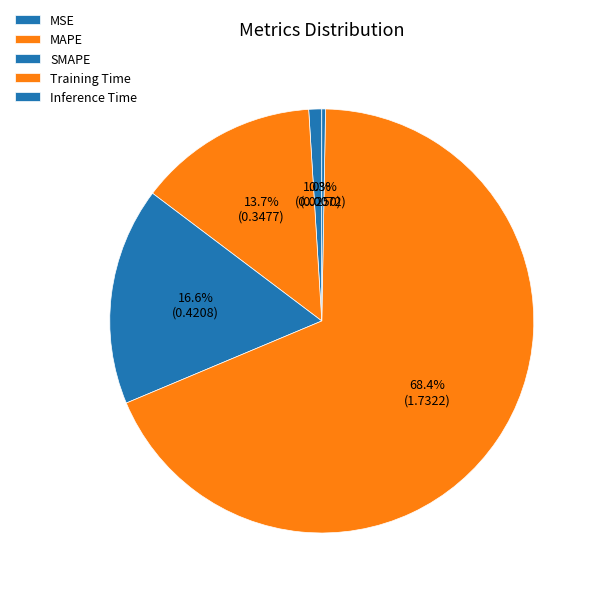

How many segments does this pie chart have?

5